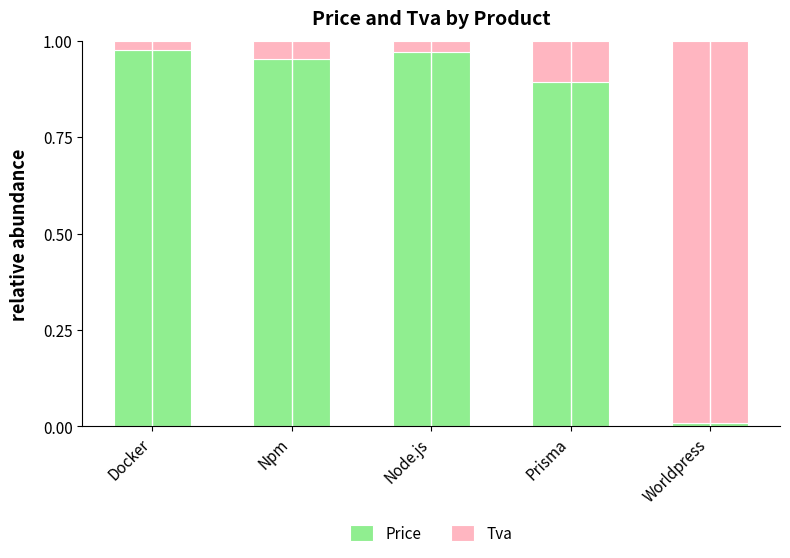

At which label does Price reach its minimum?

Worldpress